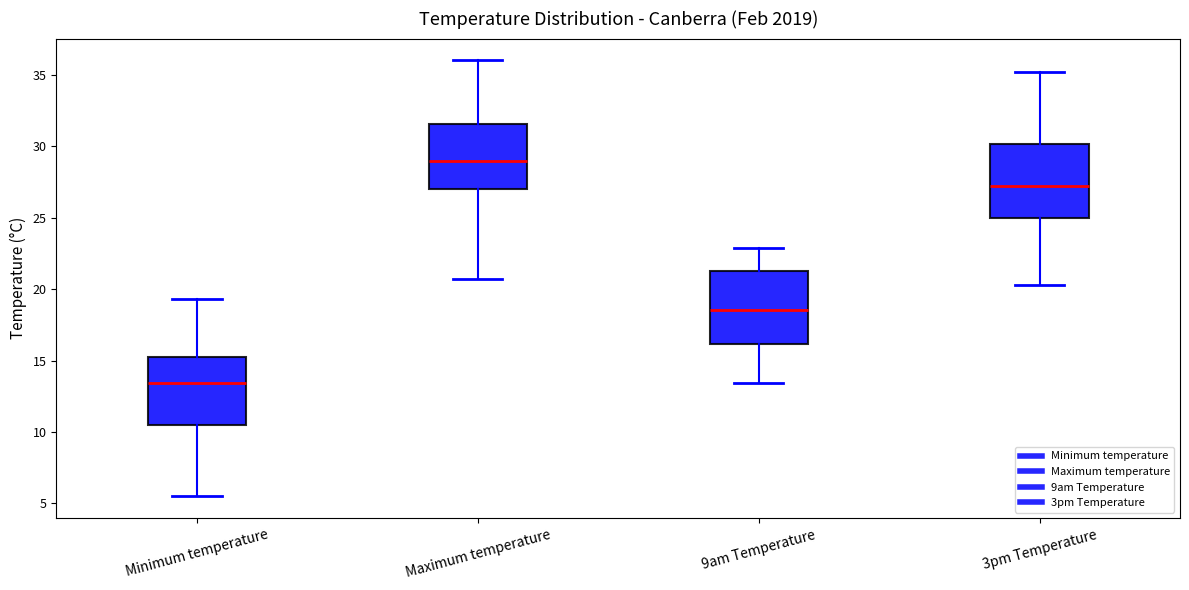

Which box has the lowest median line?

Minimum temperature